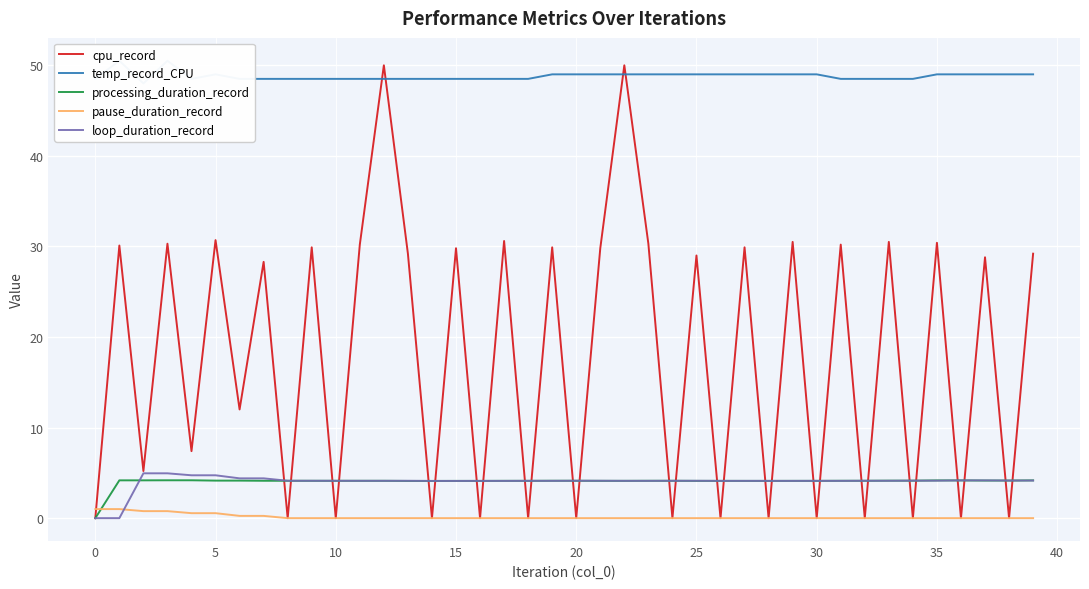

How many times do pause_duration_record and processing_duration_record cross each other?

1